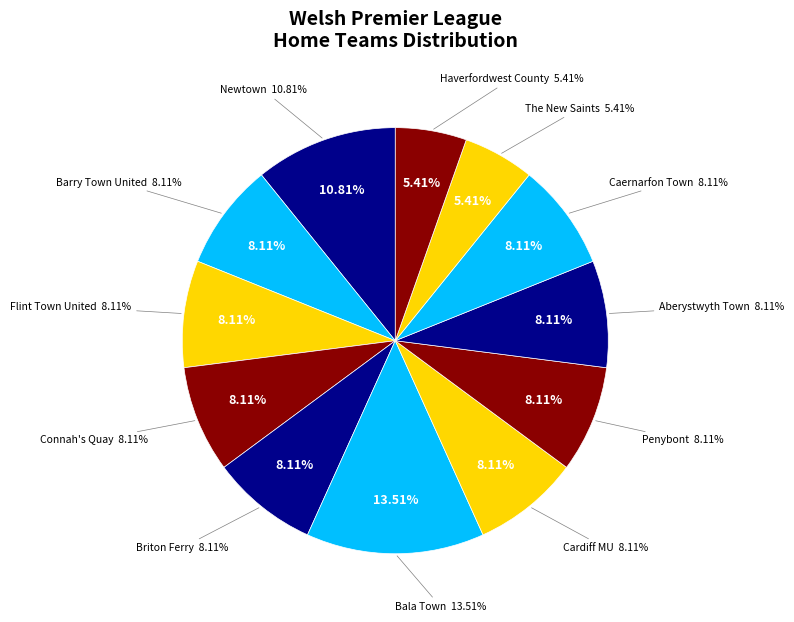

The Cardiff MU slice represents 21% of the pie. True or false?

False